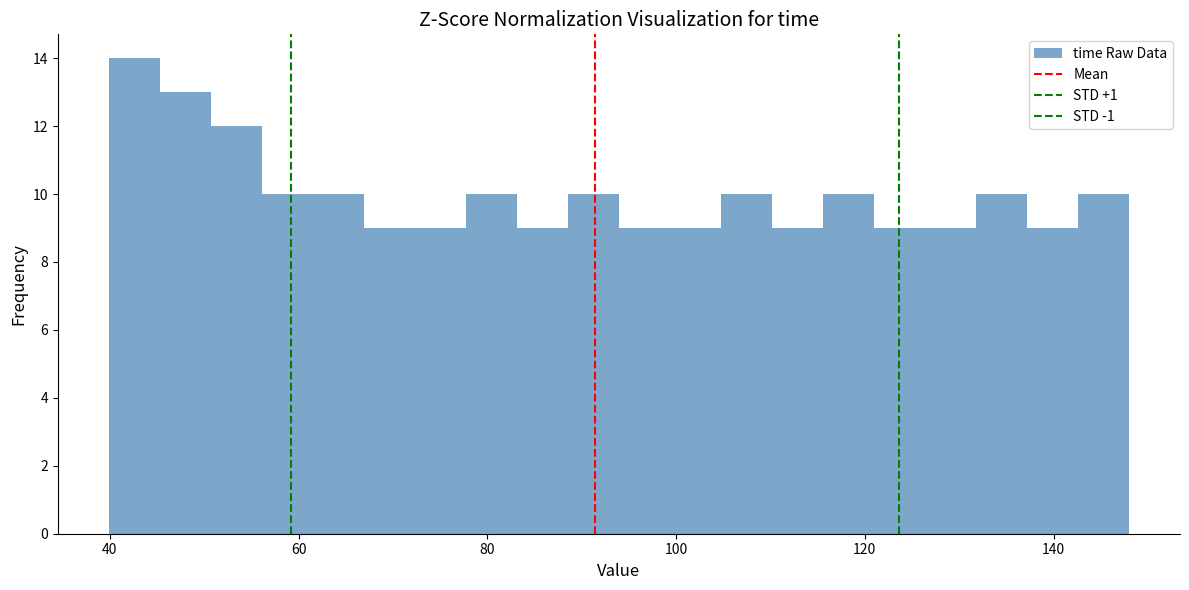

Read against the x-axis, roughly where is the centre of the tallest bar?

42